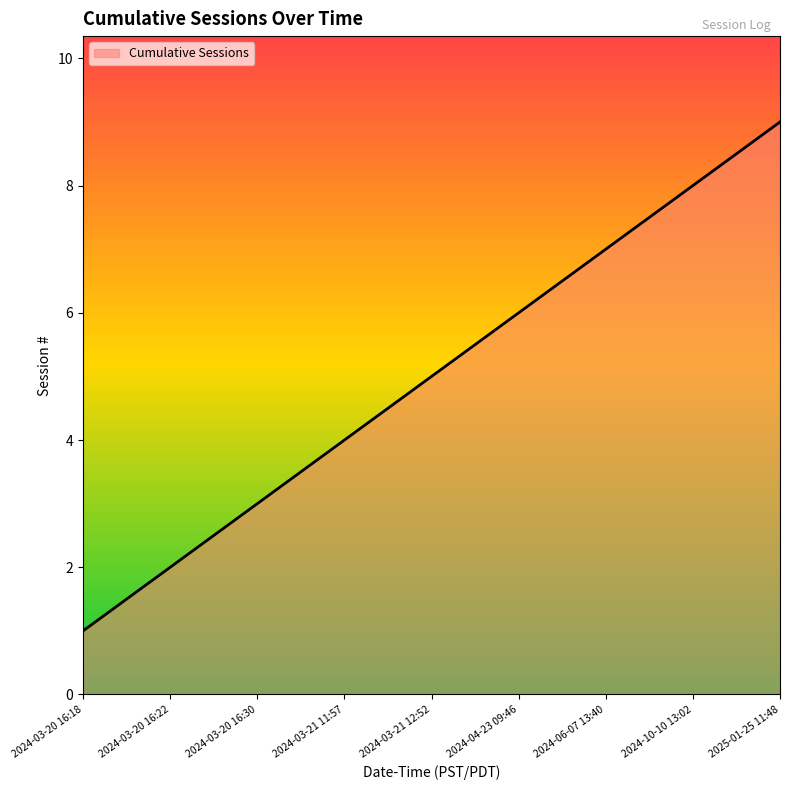

Which label corresponds to the largest value in the chart?

2025-01-25 11:48